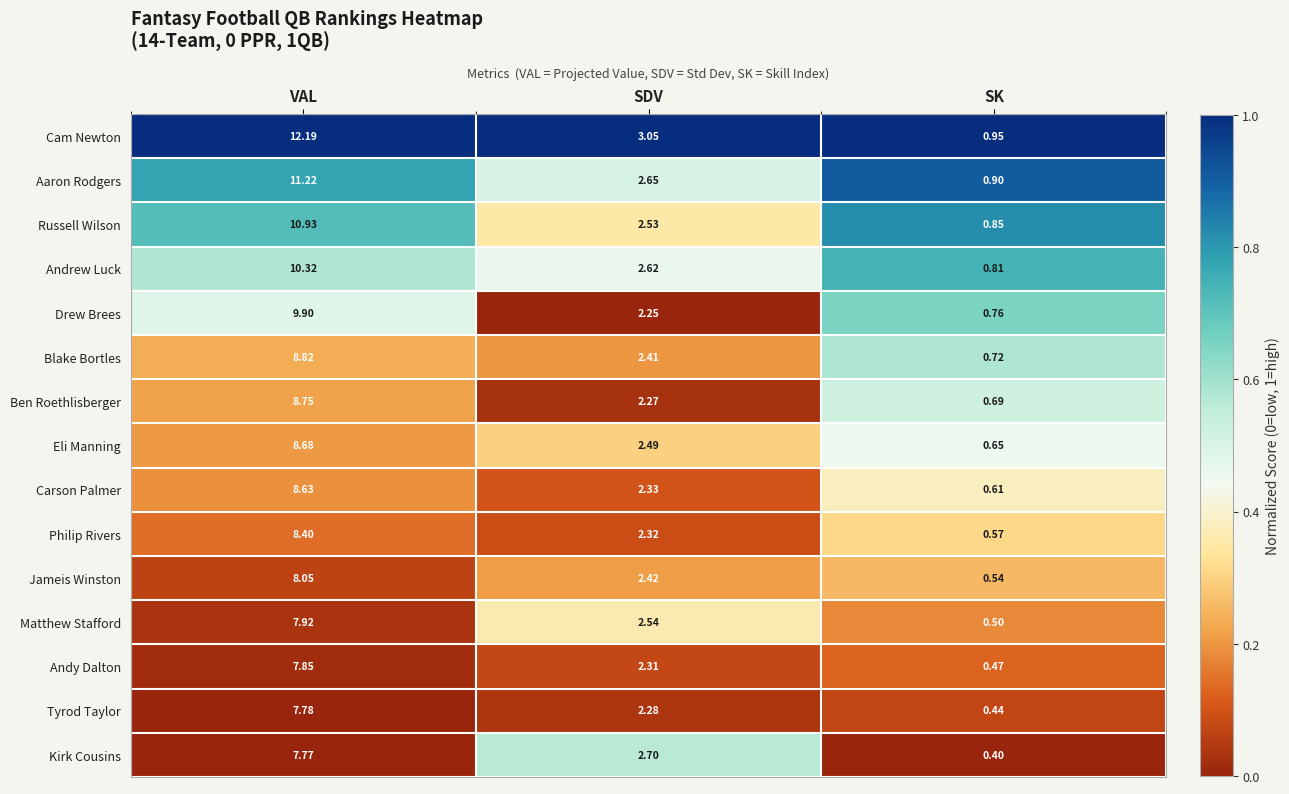

At which label is Matthew Stafford closest to 4?

SDV